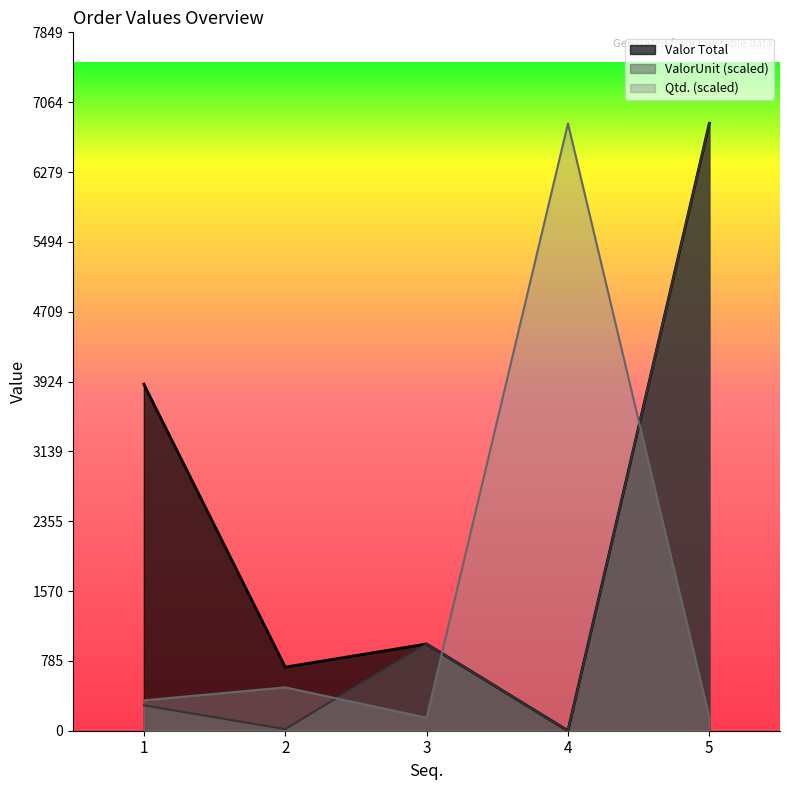

True or false: Valor Total and Qtd. cross at least once.

True